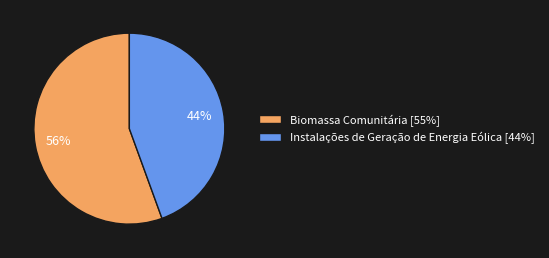

To the nearest percent, what is the average slice percentage?

50%